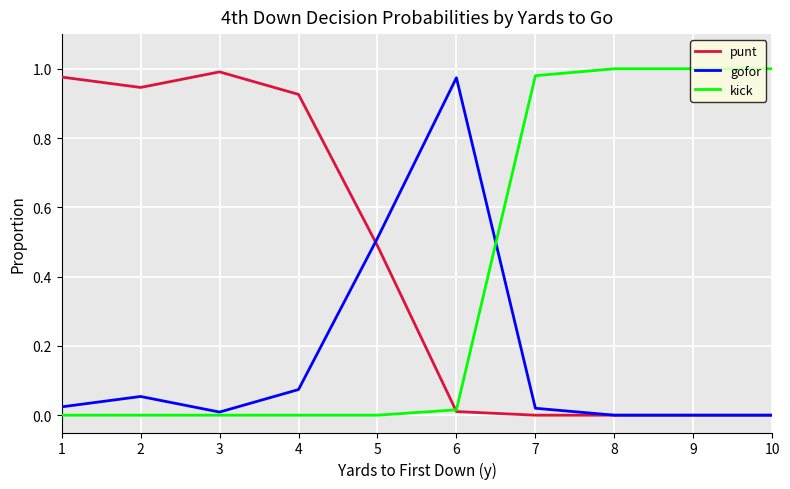

Is it true that gofor equals 0.6 at 10?

False